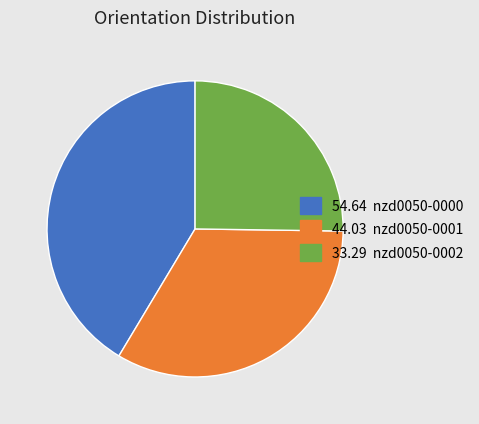

Does any single category account for the majority?

No